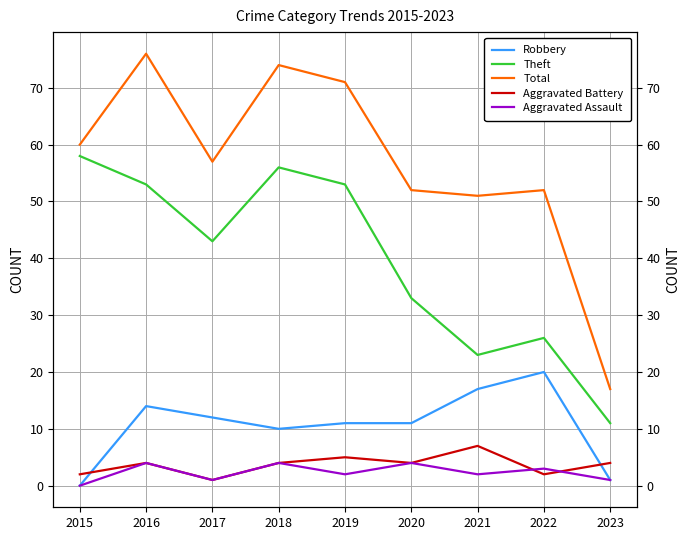

What is the difference between the highest and lowest values at 2017?

56